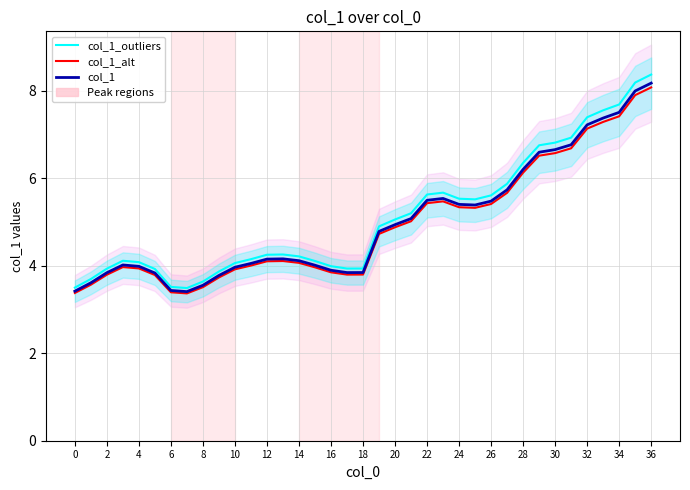

How many categories are shown in the chart?

37